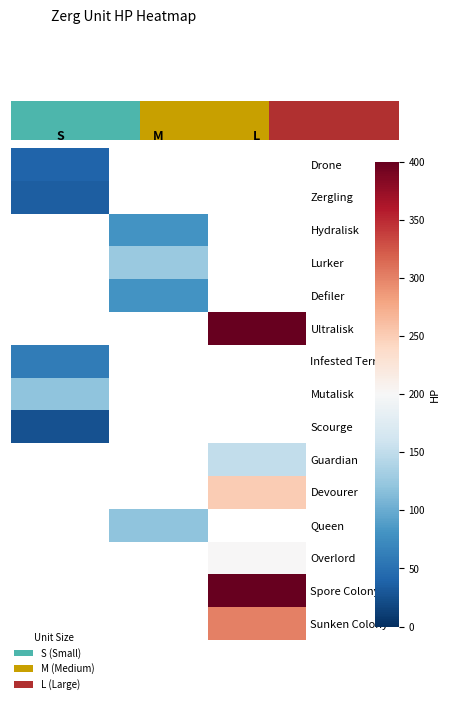

How many positive values does the Mutalisk series have?

1